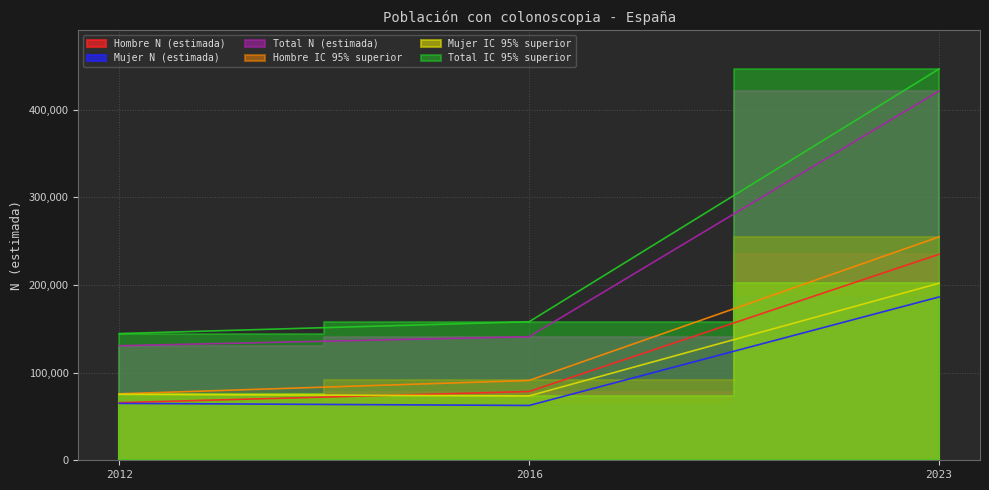

What is the difference between the Hombre IC 95% superior values at 2023 and 2016?

163875